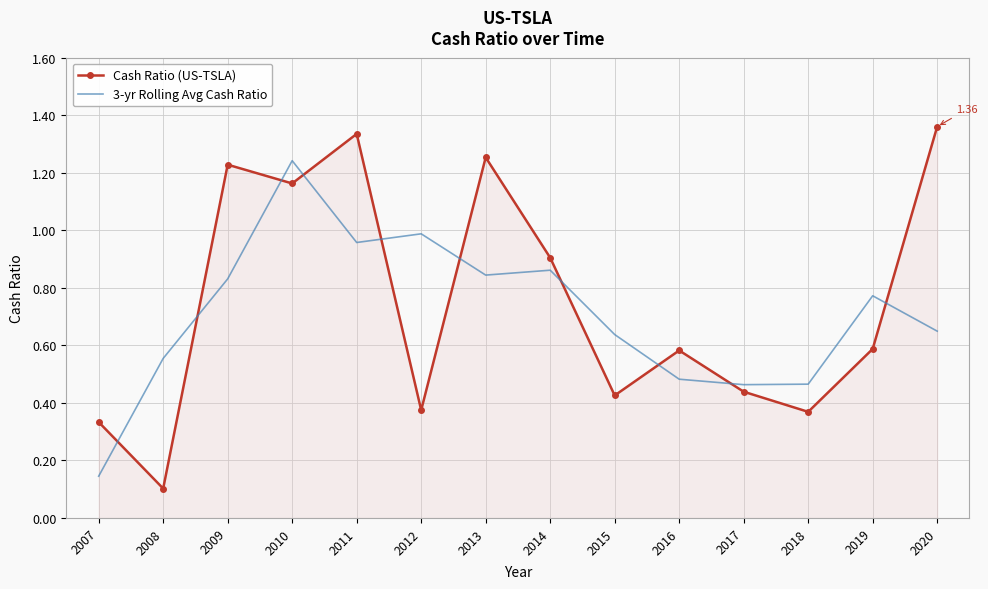

Where do Cash Ratio (US-TSLA) and 3-yr Rolling Avg Cash Ratio first cross each other?

2007 and 2008